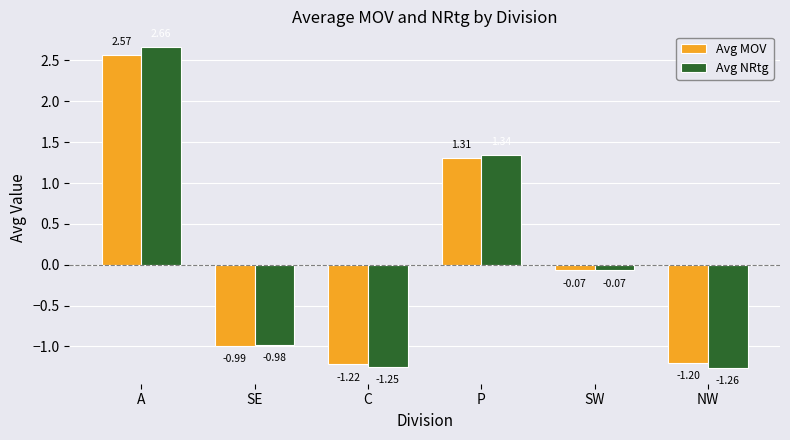

At which category does the chart reach its minimum across all series?

NW